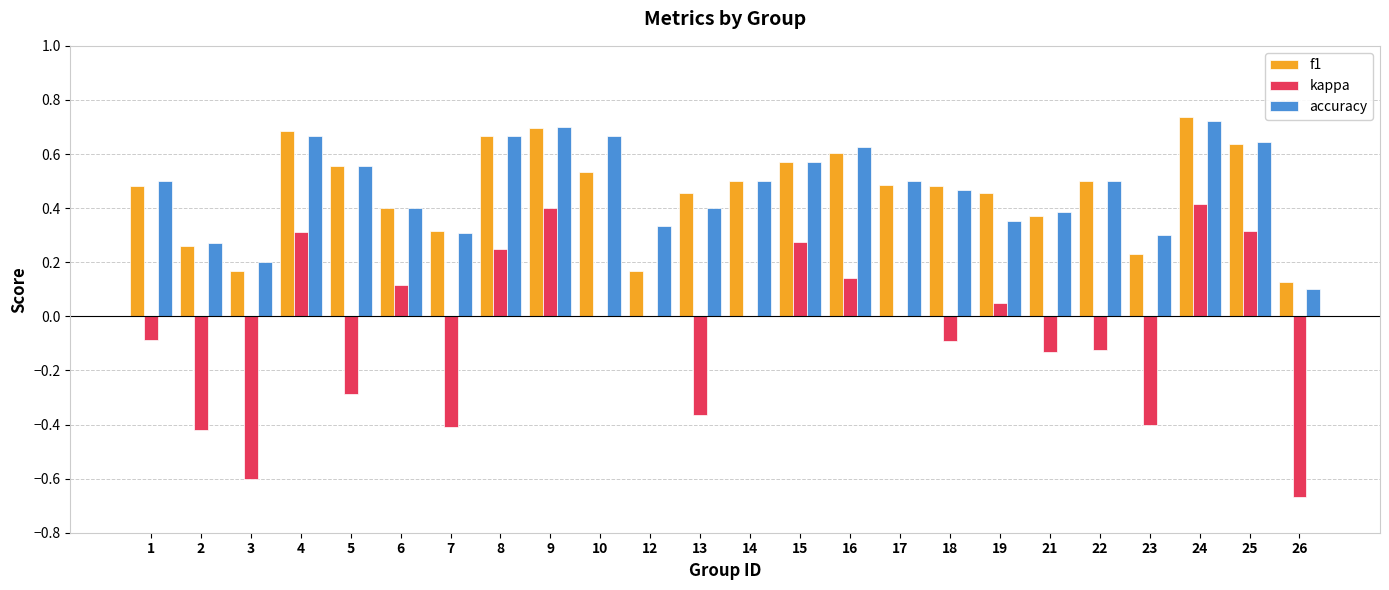

Between 14 and 23, which series saw the biggest shift?

kappa